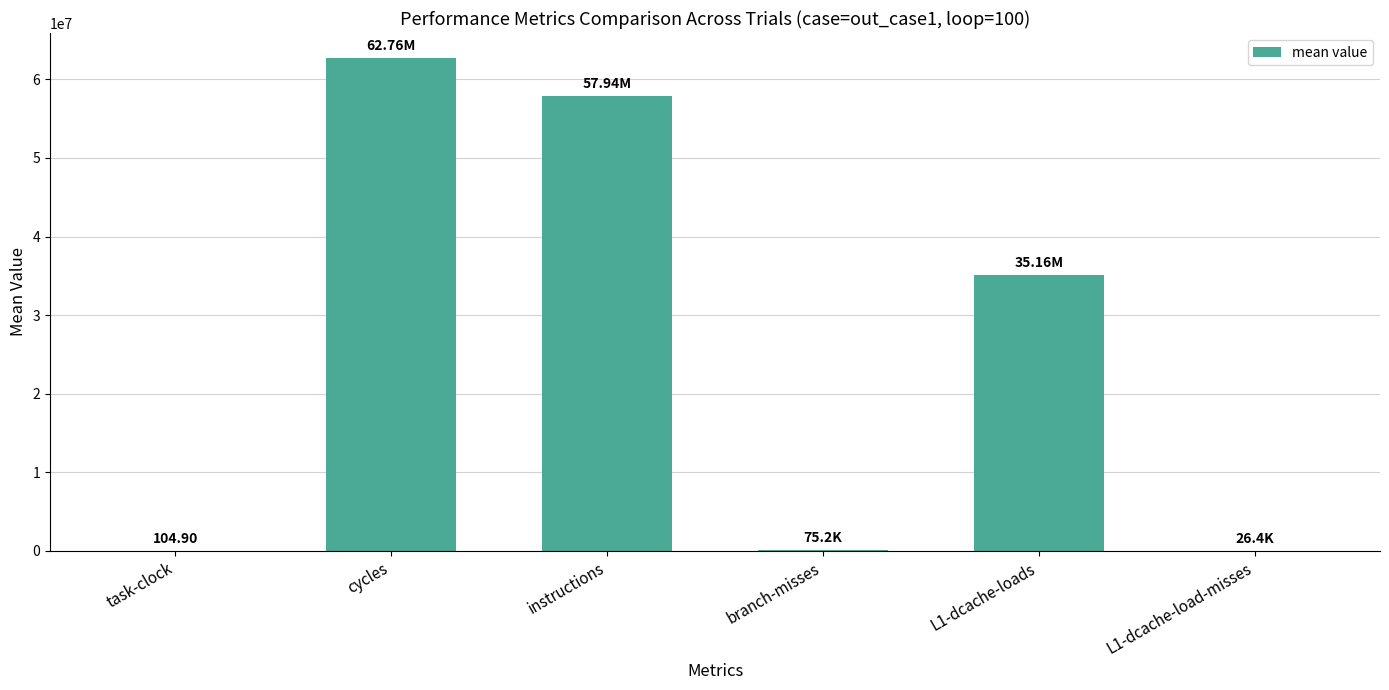

The chart shows a value of 62762407.2 at cycles. True or false?

True